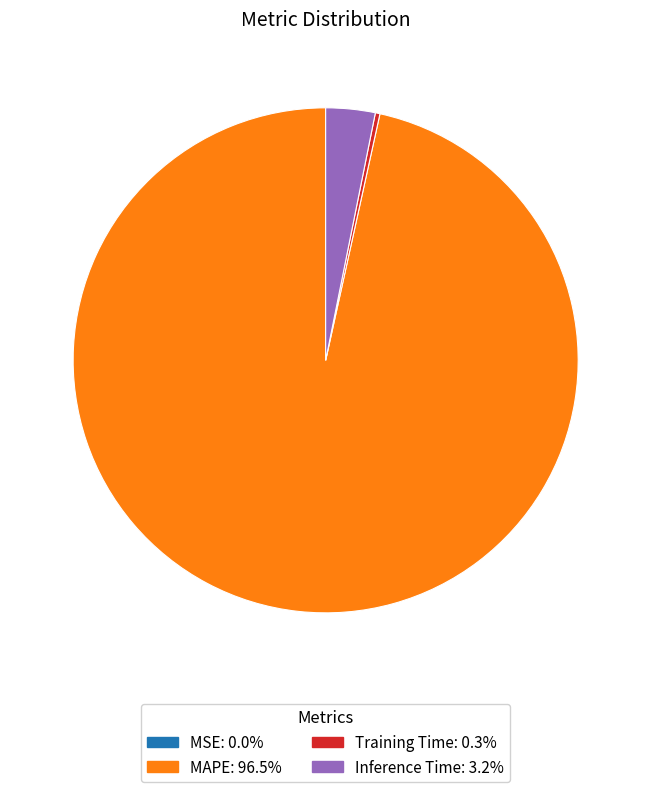

Does any single category account for the majority?

Yes